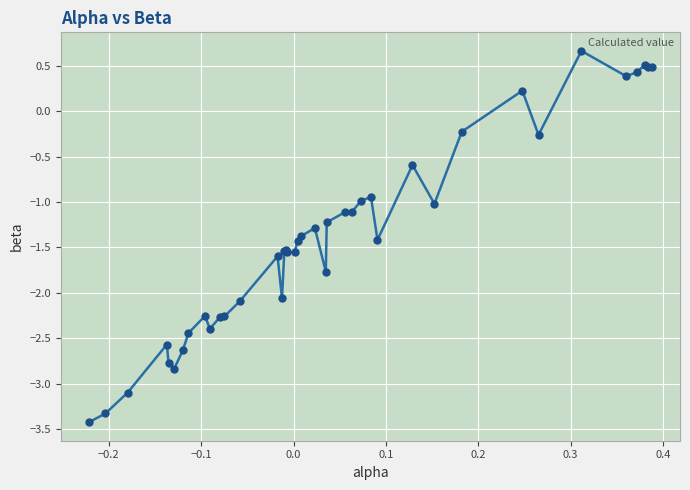

What is the greatest value displayed?

0.7